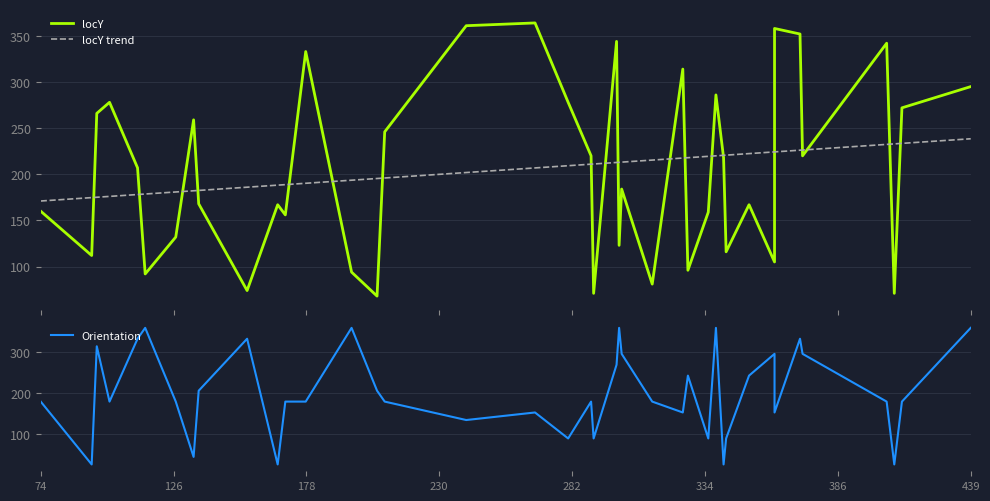

After their last crossing, which series has the higher values: locY or locY trend?

locY